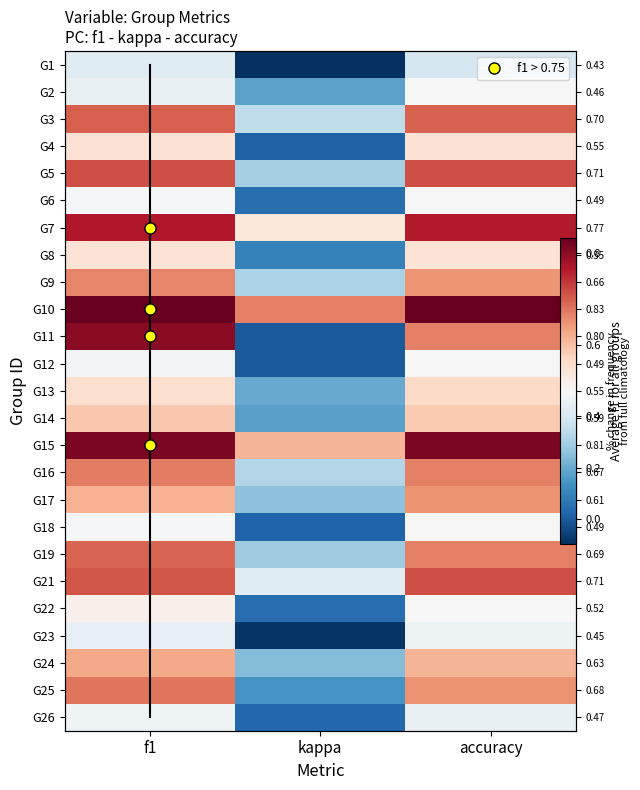

What is the approximate value of G3 at accuracy?

0.7